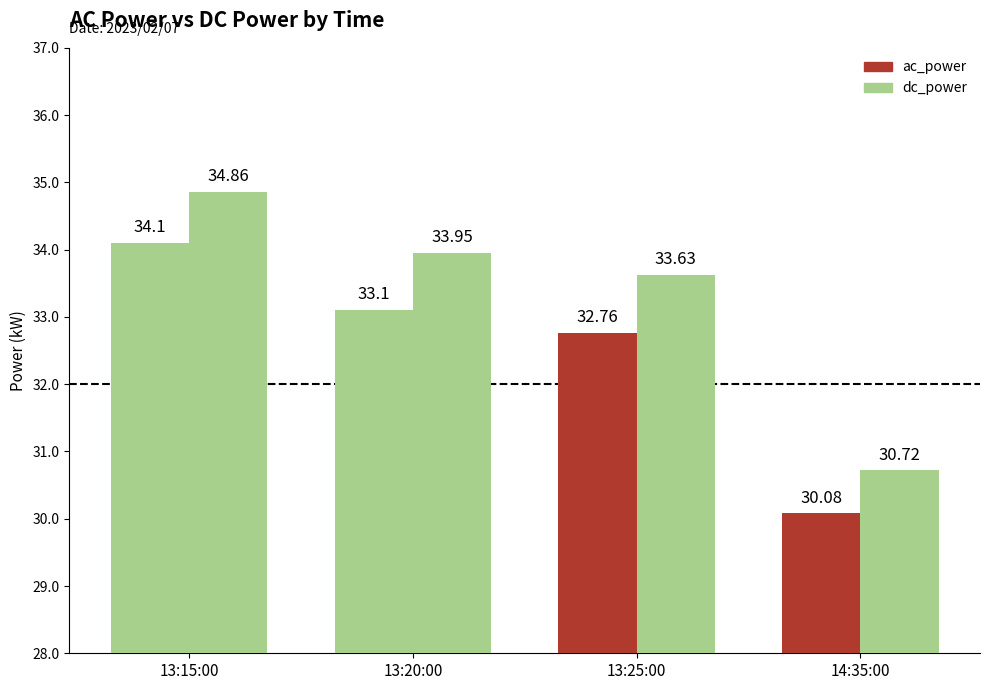

What is the smallest value displayed?

30.1